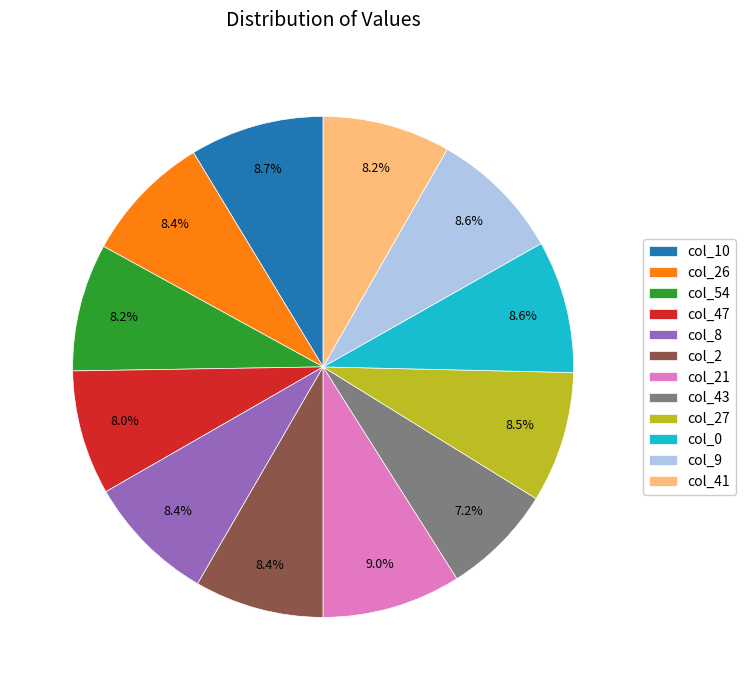

Do col_9 and col_41 together represent more than half of the pie?

No